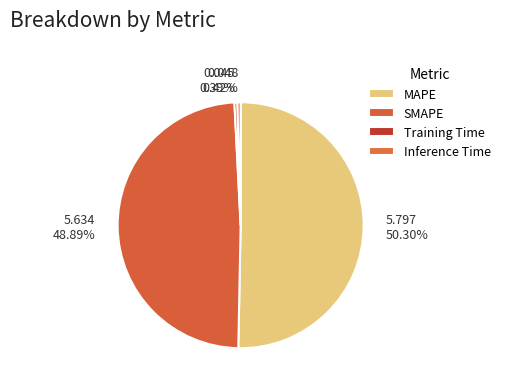

Which slice is the largest?

MAPE